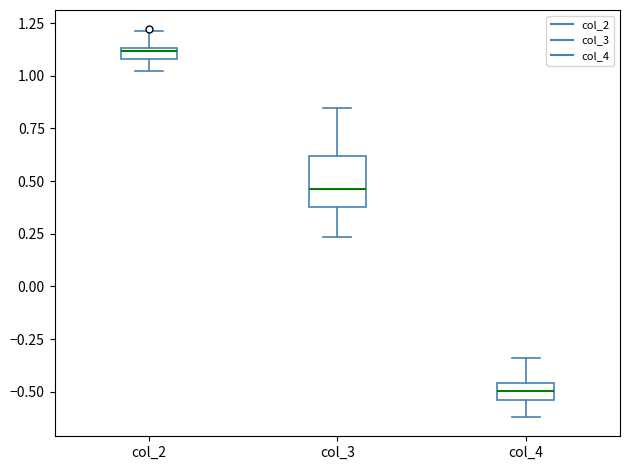

Which box is the tallest, from its lower edge to its upper edge?

col_3